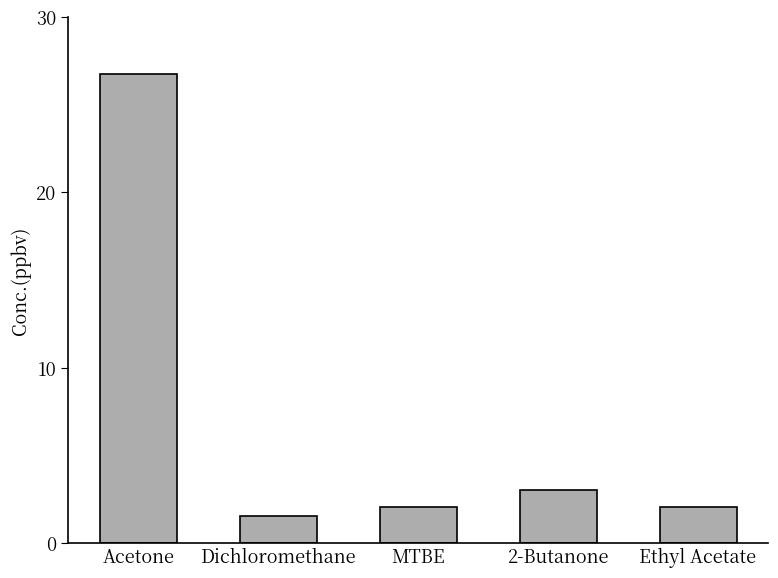

Which category has the highest value across all series?

Acetone